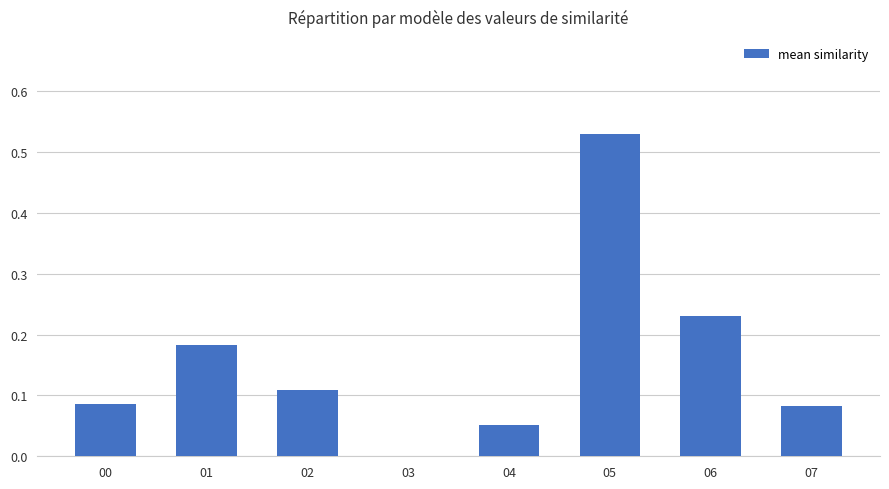

Which label corresponds to the largest value in the chart?

05